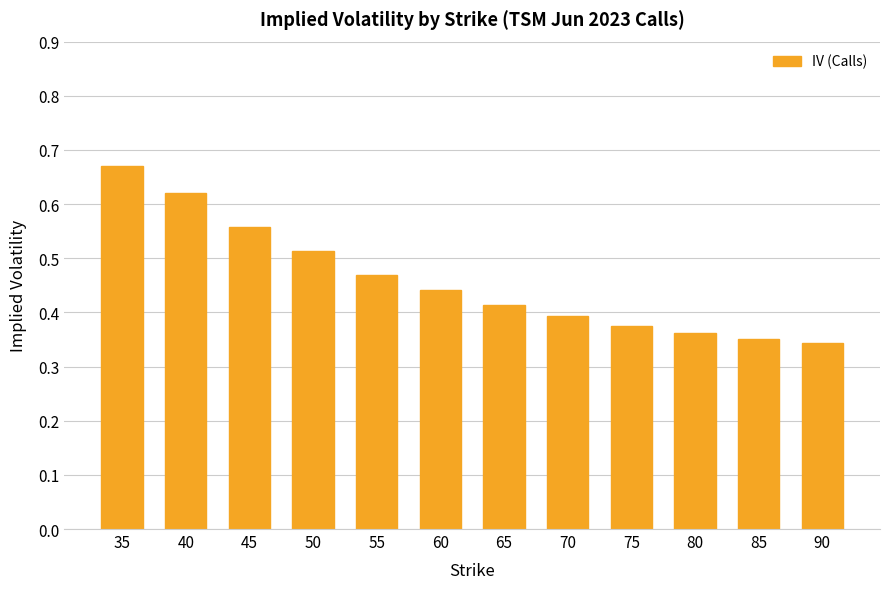

What is the sum of the values at 35 and 80?

1.0